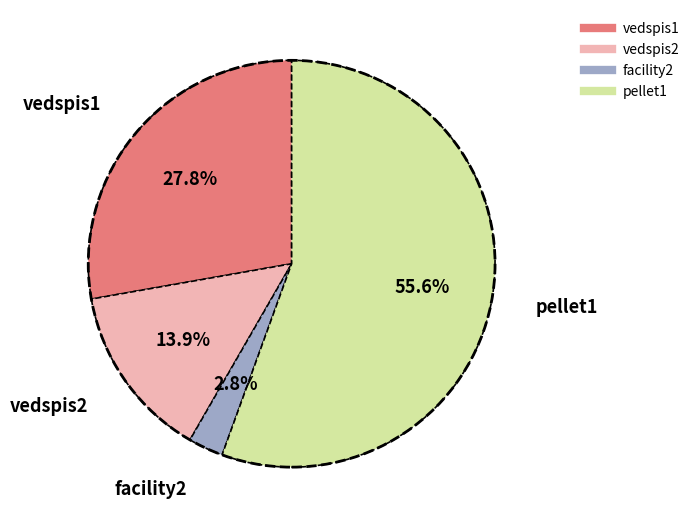

True or false: facility2 accounts for 3% of the total.

True